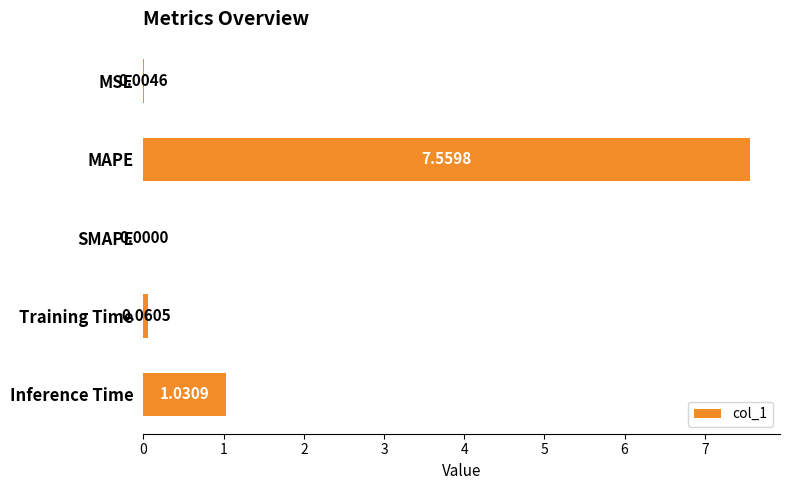

What is the sum of all values?

8.7